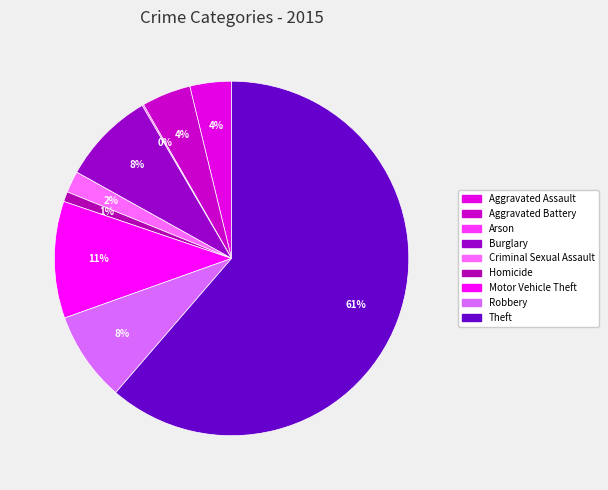

Rank the categories by value from lowest to highest.

Arson, Homicide, Criminal Sexual Assault, Aggravated Assault, Aggravated Battery, Robbery, Burglary, Motor Vehicle Theft, Theft